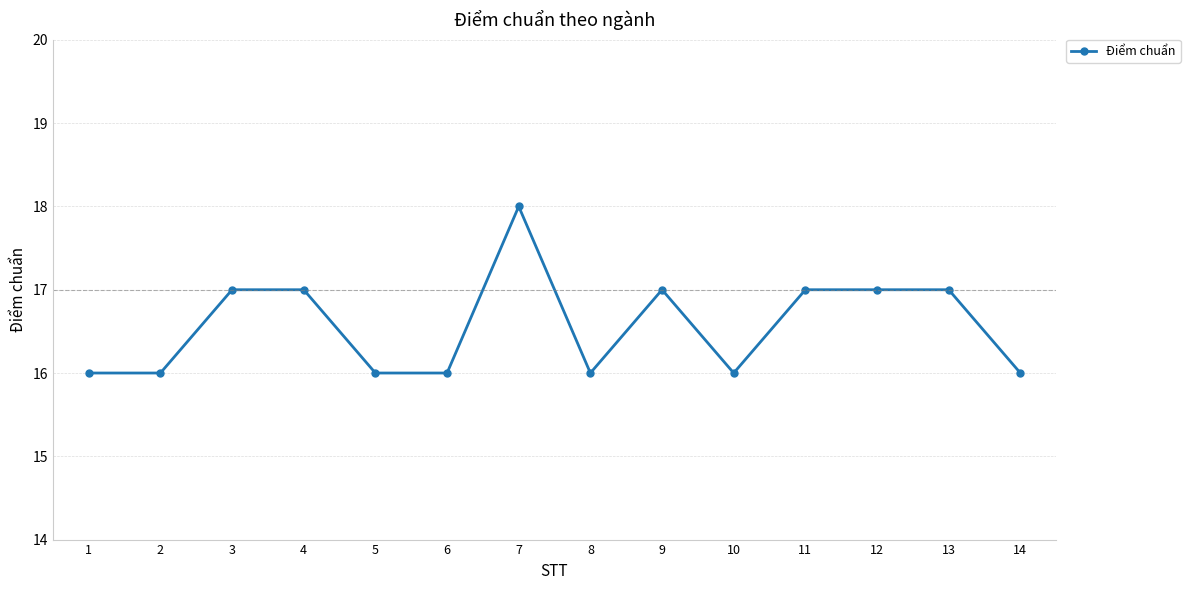

Count the values in the range 16 to 17.

13